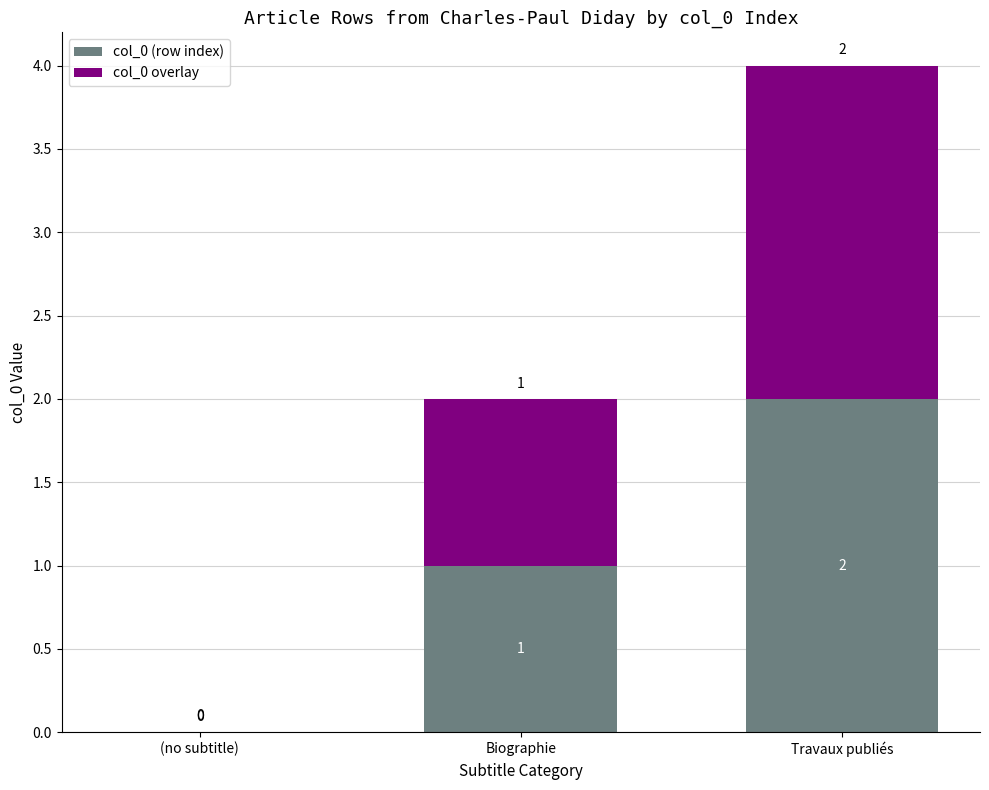

What is the difference between the col_0 (row index) values at Biographie and (no subtitle)?

1